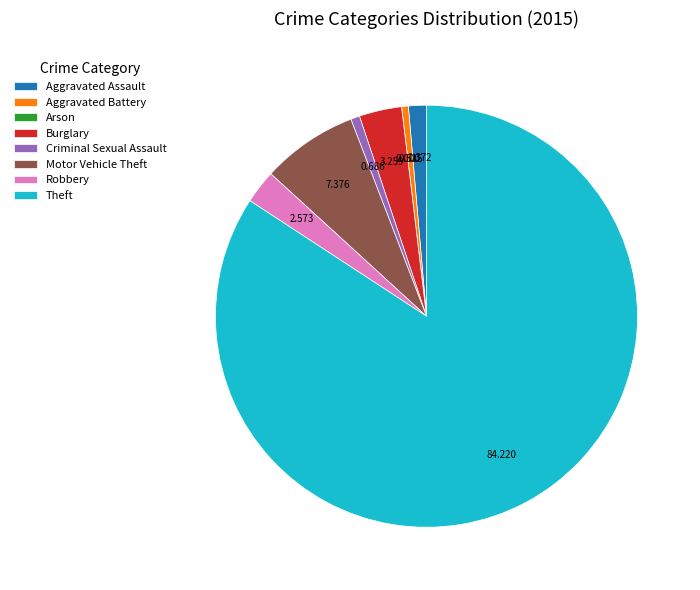

Which category has the biggest portion of the pie?

Theft